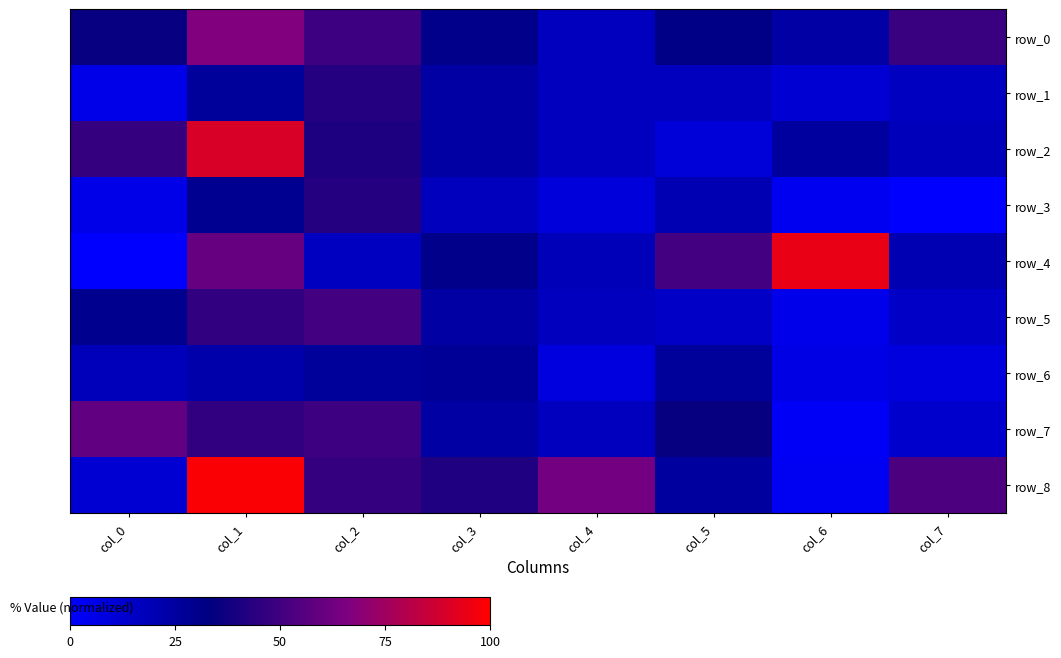

The value of row_2 at col_6 is 0.3. True or false?

True